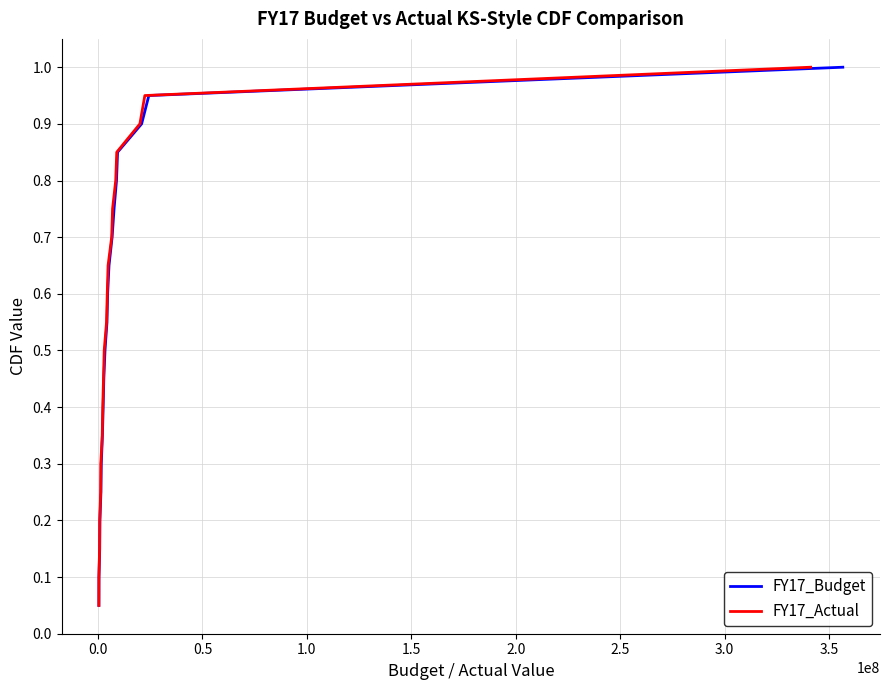

List the series in order of their peak value, highest first.

FY17_Budget, FY17_Actual